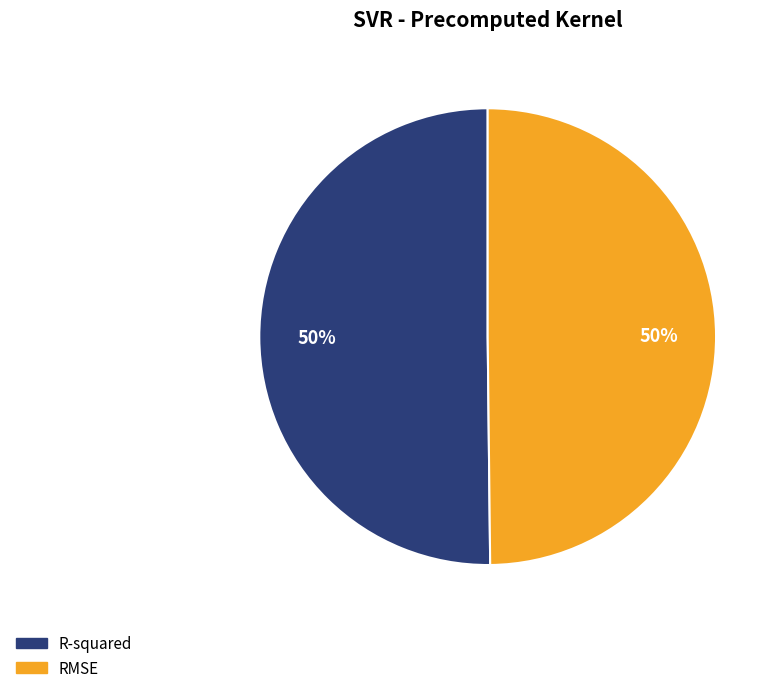

What percentage is the RMSE slice, to the nearest percent?

50%